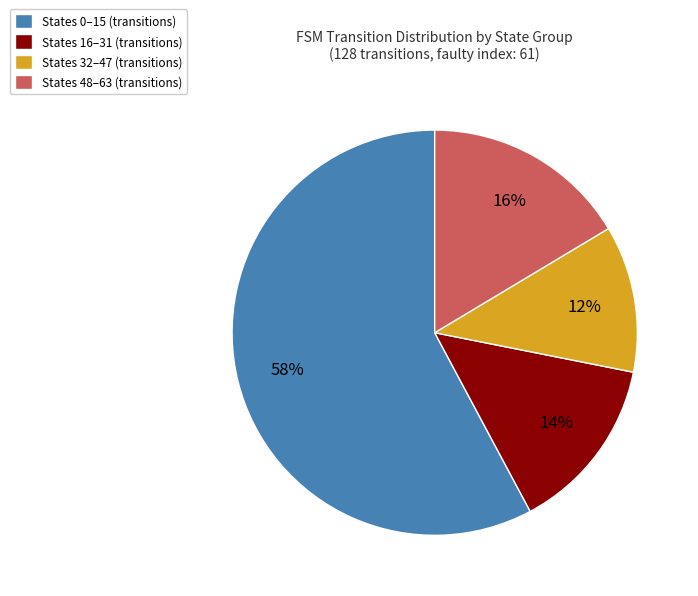

Which category has the biggest portion of the pie?

States 0–15 (transitions)